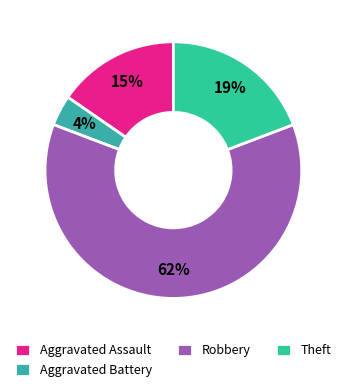

Count the number of slices in the pie.

4